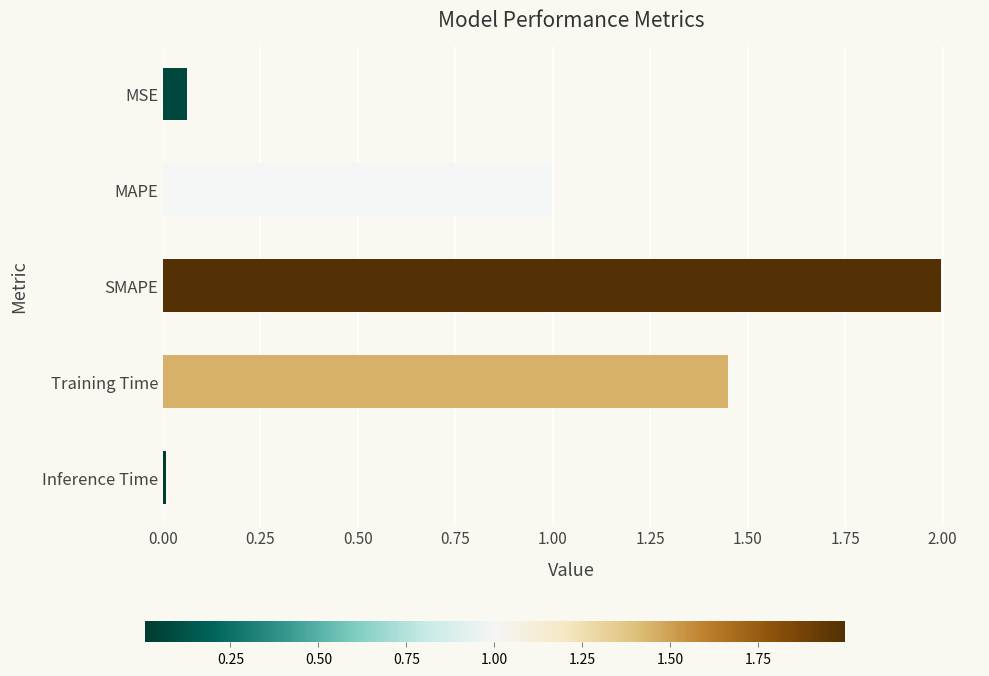

List the labels in order of value, smallest first.

Inference Time, MSE, MAPE, Training Time, SMAPE